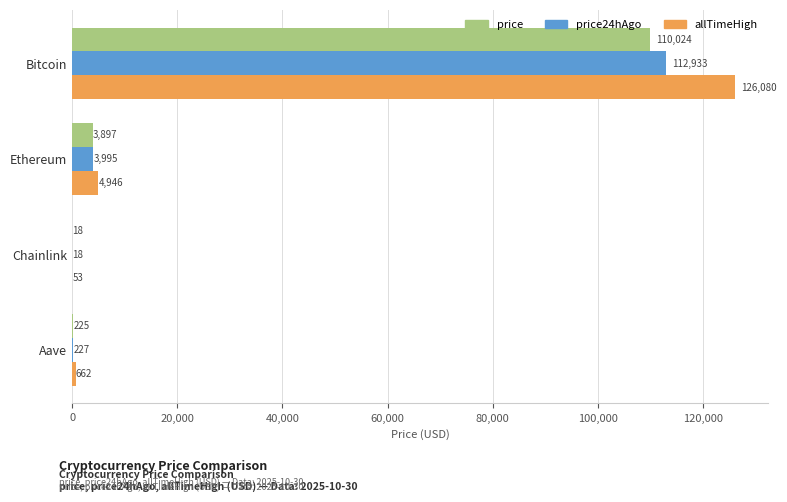

What is the highest value of the price series?

110024.0